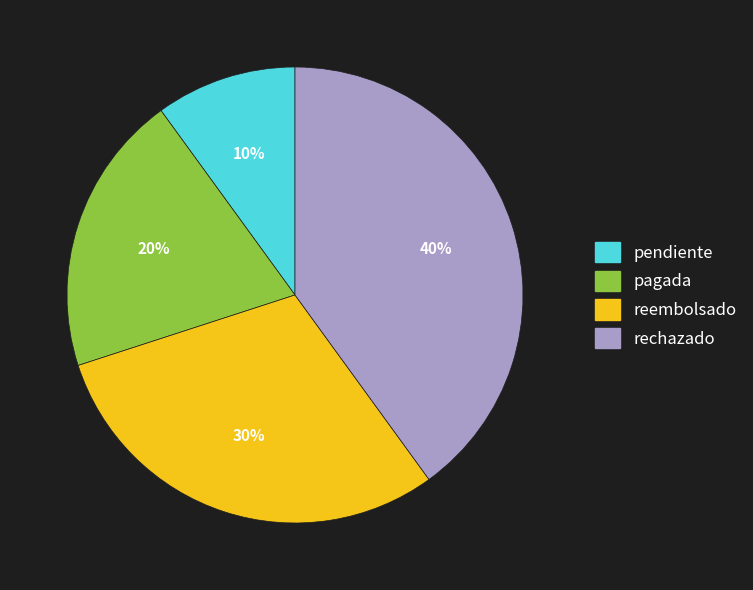

How many segments does this pie chart have?

4